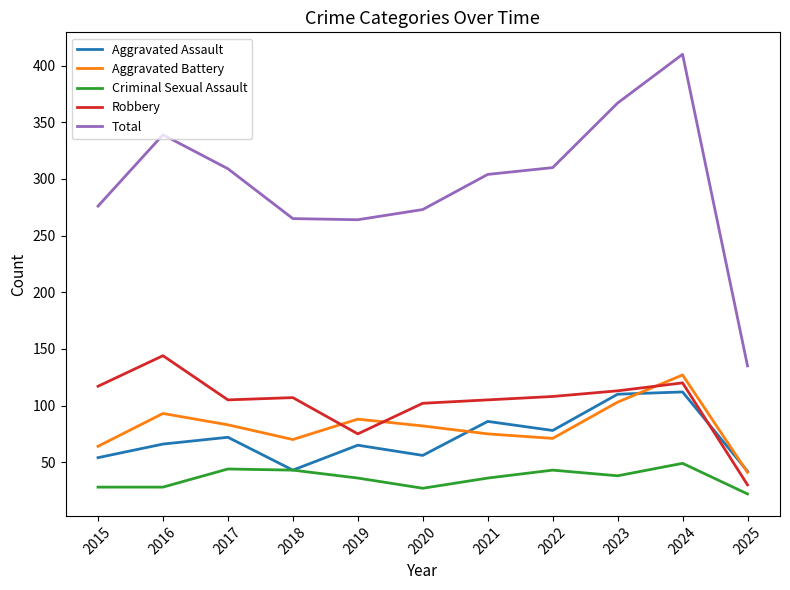

What is the greatest value displayed?

410